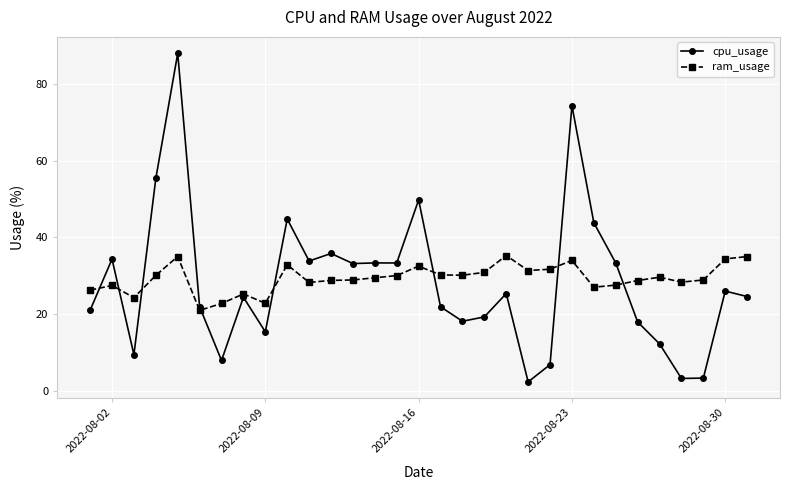

What is the highest value of the ram_usage series?

35.3